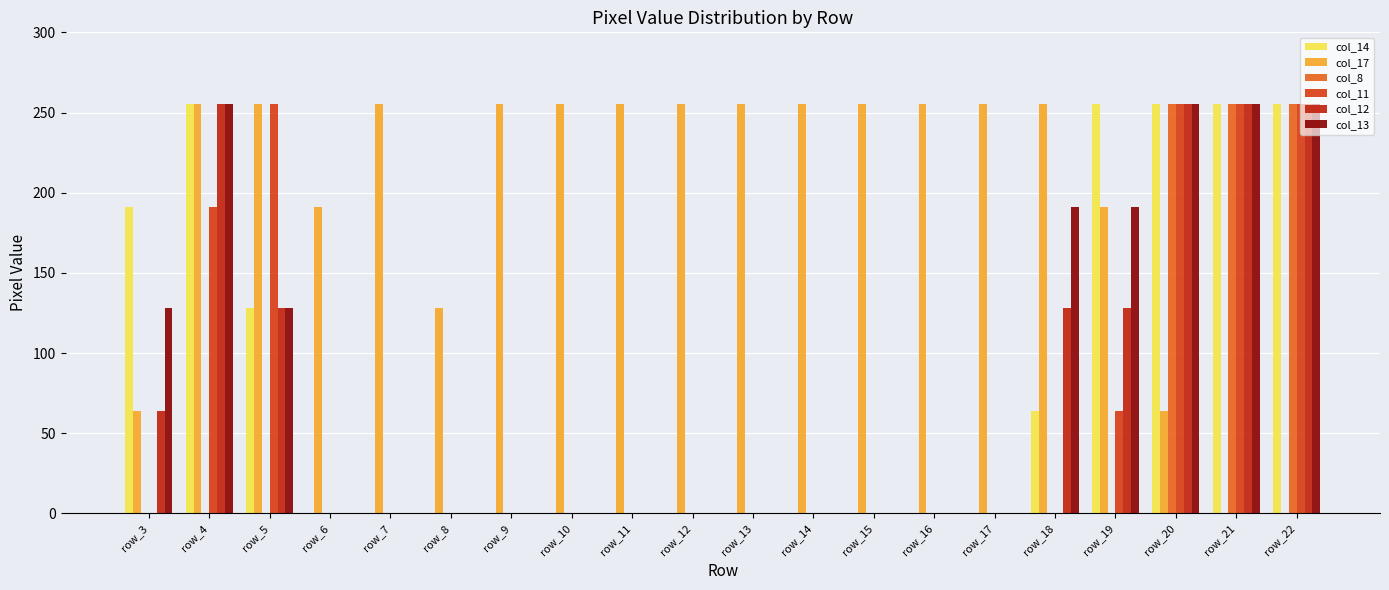

At how many categories does at least one series exceed 213?

17